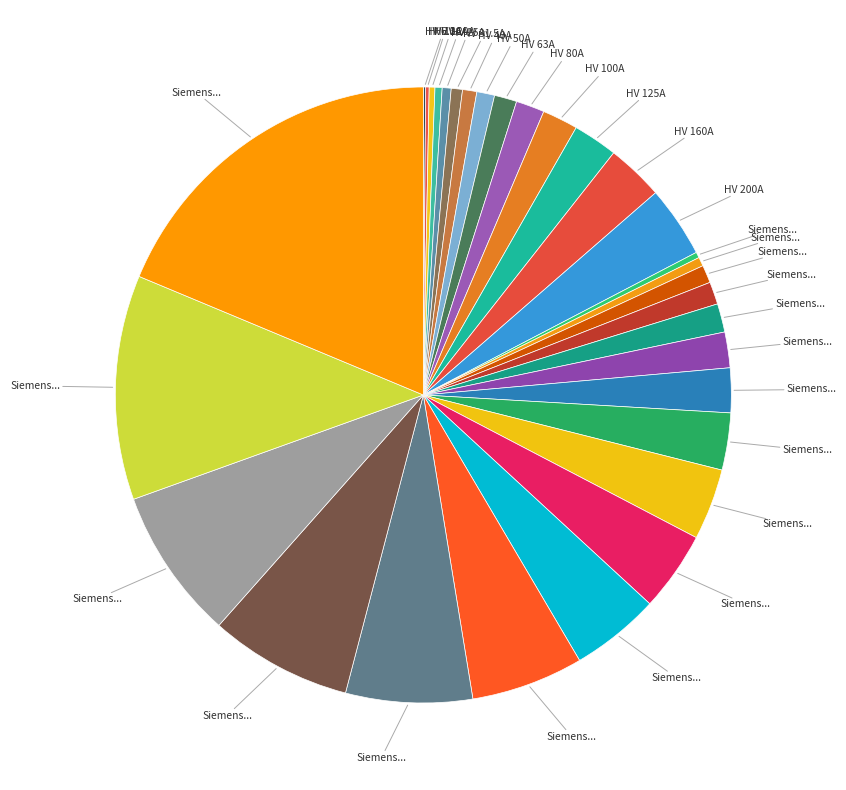

How many slices are in this pie chart?

31